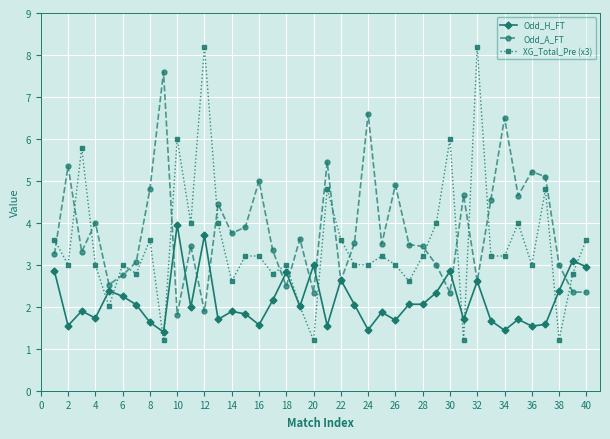

True or false: Odd_H_FT has more than 1 interior local peaks.

True